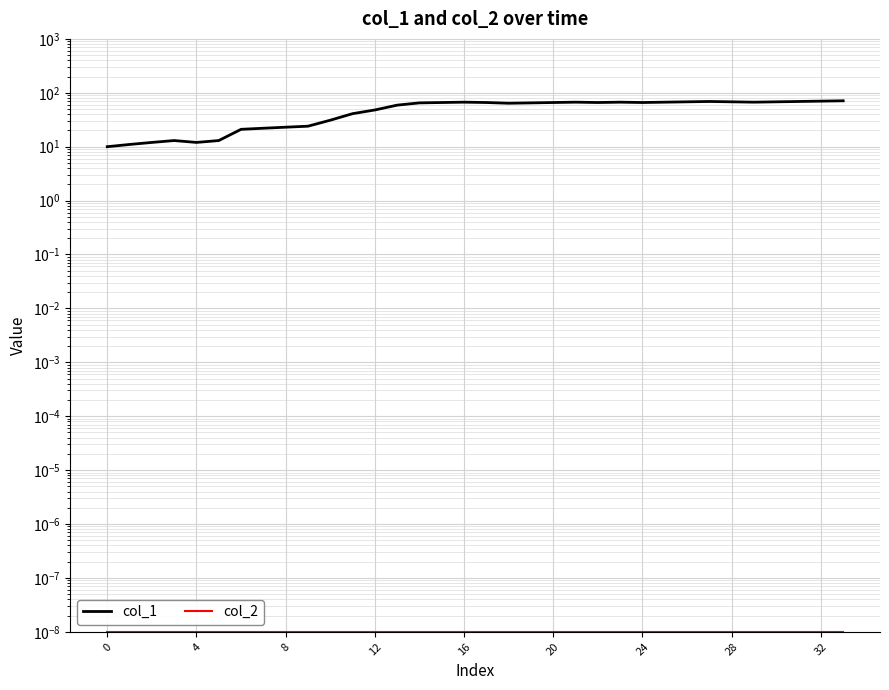

What is the difference between the maximum and second lowest values in the col_1 series?

60.0